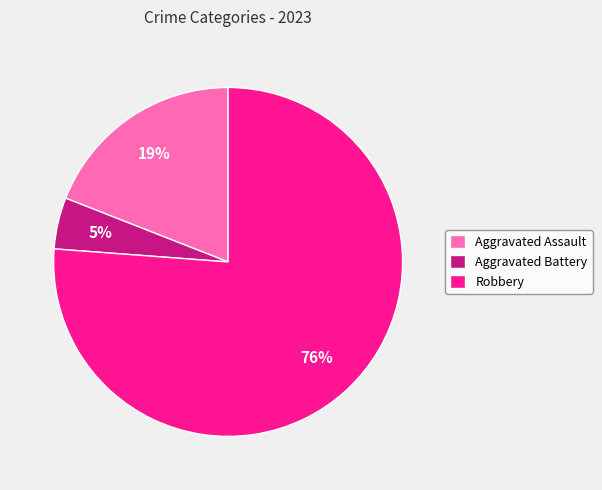

To the nearest percent, what percentage of the pie is Aggravated Battery?

5%